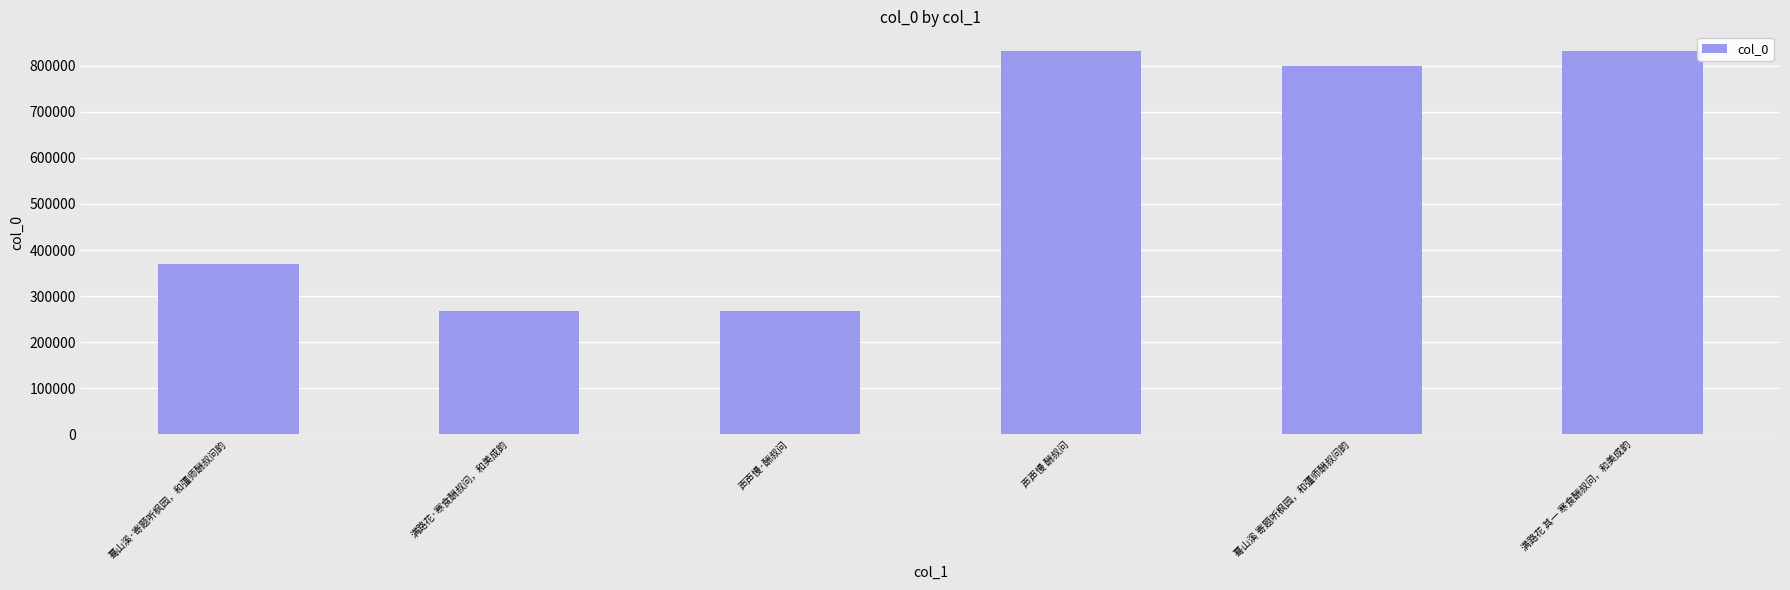

What position from the left is 蓦山溪 寄题听枫园，和彊师酬叔问韵?

5